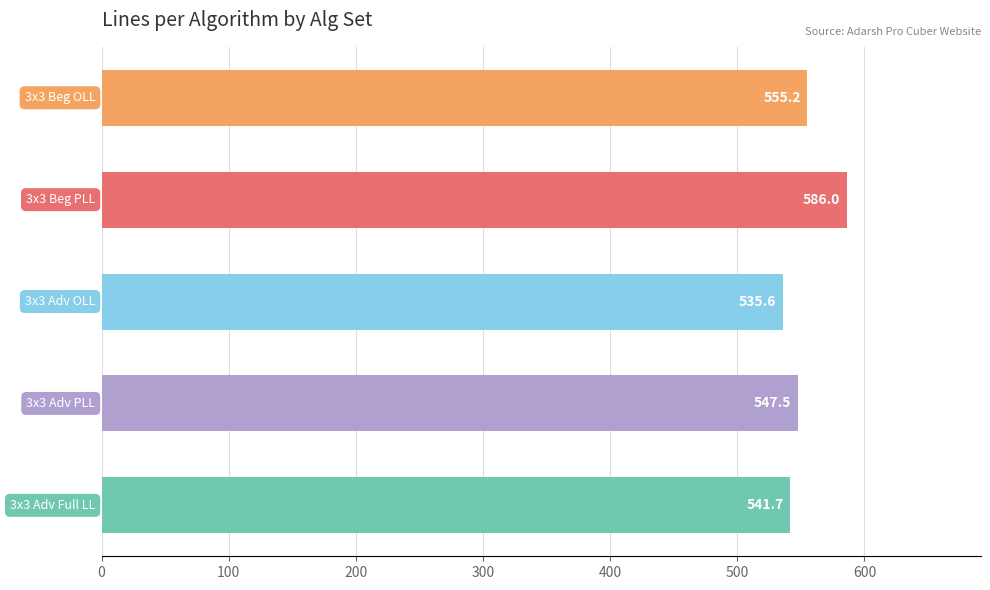

What is the minimum value shown in the chart?

535.6